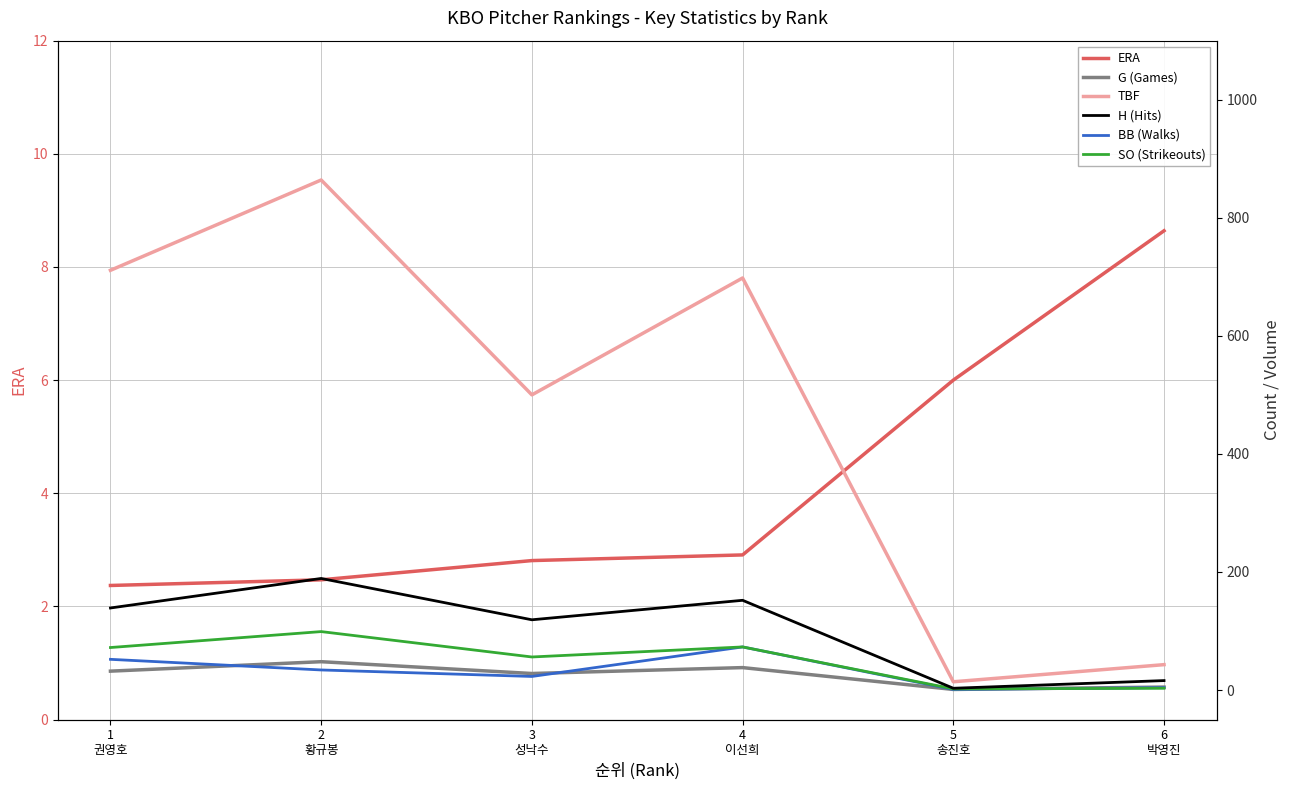

How many lines are shown in the chart?

6